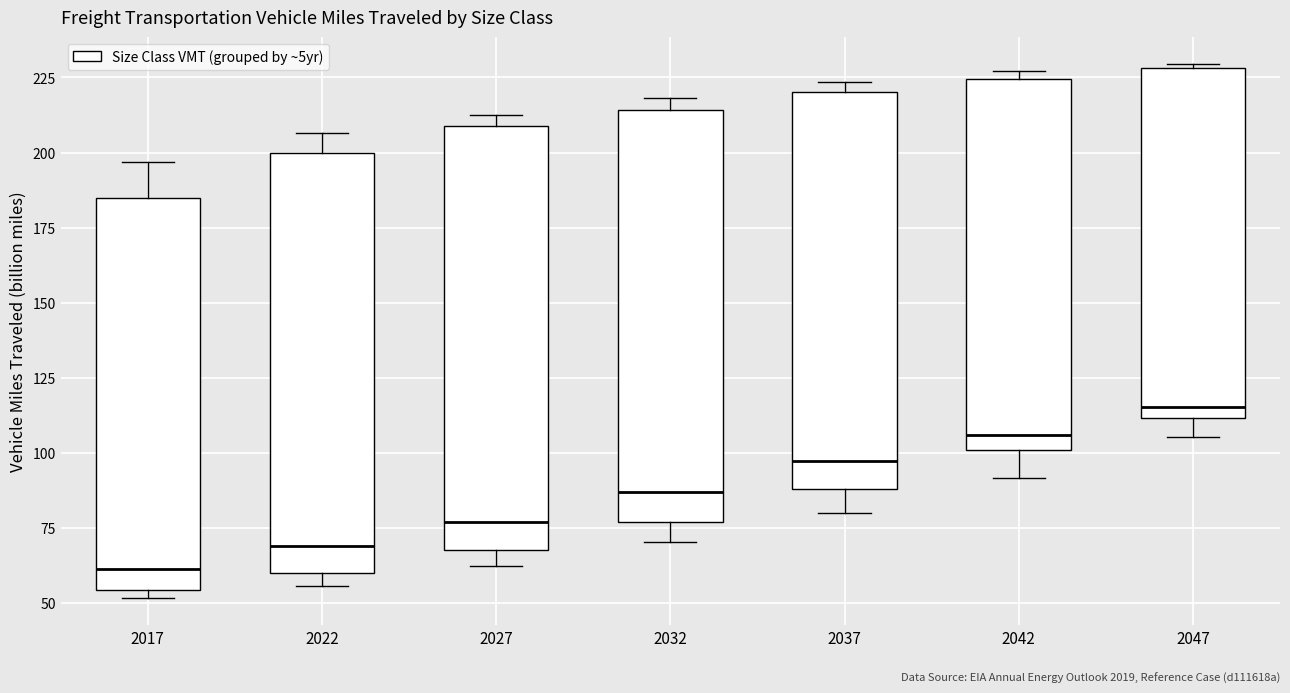

Where is the lower edge of the box at x = 2037 on the y-axis? The values are not printed on the chart, so give them approximately, as read against the axis.

90